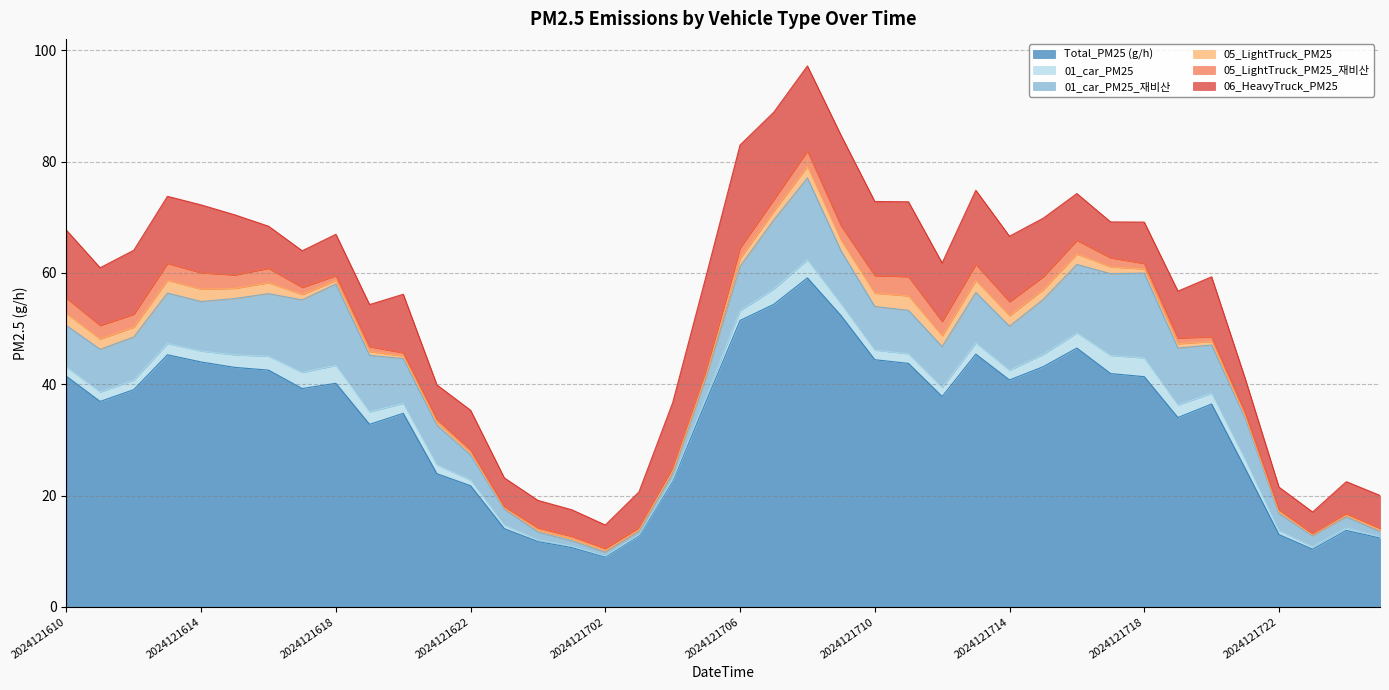

Reading left to right, extract all data points from this chart.

Total_PM25 (g/h): 2024121610=41.4	2024121611=36.9	2024121612=39.0	2024121613=45.3	2024121614=44.0	2024121615=43.0	2024121616=42.5	2024121617=39.2	2024121618=40.2	2024121619=32.8	2024121620=34.8	2024121621=23.9	2024121622=21.8	2024121623=14.1	2024121700=11.7	2024121701=10.7	2024121702=9.0	2024121703=12.8	2024121704=22.6	2024121705=37.0	2024121706=51.5	2024121707=54.4	2024121708=59.1	2024121709=52.3	2024121710=44.4	2024121711=43.8	2024121712=37.8	2024121713=45.4	2024121714=40.8	2024121715=43.1	2024121716=46.5	2024121717=41.9	2024121718=41.4	2024121719=34.0	2024121720=36.5	2024121721=24.8	2024121722=13.0	2024121723=10.4	2024121800=13.7	2024121801=12.4
01_car_PM25: 2024121610=1.7	2024121611=1.7	2024121612=1.7	2024121613=2.0	2024121614=2.0	2024121615=2.3	2024121616=2.5	2024121617=2.9	2024121618=3.2	2024121619=2.3	2024121620=1.8	2024121621=1.6	2024121622=1.0	2024121623=0.6	2024121700=0.3	2024121701=0.2	2024121702=0.2	2024121703=0.1	2024121704=0.2	2024121705=0.8	2024121706=1.8	2024121707=2.8	2024121708=3.3	2024121709=2.1	2024121710=1.7	2024121711=1.7	2024121712=1.6	2024121713=2.0	2024121714=1.8	2024121715=2.2	2024121716=2.7	2024121717=3.3	2024121718=3.4	2024121719=2.3	2024121720=1.9	2024121721=1.6	2024121722=0.7	2024121723=0.4	2024121800=0.4	2024121801=0.2
01_car_PM25_재비산: 2024121610=7.5	2024121611=7.7	2024121612=7.7	2024121613=9.1	2024121614=8.9	2024121615=10.1	2024121616=11.2	2024121617=13.0	2024121618=14.6	2024121619=10.1	2024121620=8.0	2024121621=7.1	2024121622=4.5	2024121623=2.9	2024121700=1.4	2024121701=1.0	2024121702=0.7	2024121703=0.6	2024121704=1.1	2024121705=3.6	2024121706=7.9	2024121707=12.4	2024121708=14.7	2024121709=9.5	2024121710=7.8	2024121711=7.8	2024121712=7.3	2024121713=9.1	2024121714=7.9	2024121715=9.9	2024121716=12.3	2024121717=14.7	2024121718=15.2	2024121719=10.2	2024121720=8.7	2024121721=7.4	2024121722=3.1	2024121723=2.0	2024121800=2.0	2024121801=0.9
05_LightTruck_PM25: 2024121610=2.1	2024121611=1.8	2024121612=1.8	2024121613=2.3	2024121614=2.2	2024121615=1.8	2024121616=2.0	2024121617=1.0	2024121618=0.6	2024121619=0.7	2024121620=0.4	2024121621=0.5	2024121622=0.4	2024121623=0.2	2024121700=0.3	2024121701=0.3	2024121702=0.3	2024121703=0.3	2024121704=0.4	2024121705=0.5	2024121706=1.4	2024121707=1.6	2024121708=2.1	2024121709=1.9	2024121710=2.4	2024121711=2.6	2024121712=1.9	2024121713=2.2	2024121714=1.9	2024121715=1.8	2024121716=1.9	2024121717=1.2	2024121718=0.7	2024121719=0.8	2024121720=0.6	2024121721=0.4	2024121722=0.3	2024121723=0.1	2024121800=0.2	2024121801=0.3
05_LightTruck_PM25_재비산: 2024121610=2.8	2024121611=2.4	2024121612=2.3	2024121613=3.0	2024121614=2.9	2024121615=2.4	2024121616=2.6	2024121617=1.3	2024121618=0.9	2024121619=0.9	2024121620=0.6	2024121621=0.6	2024121622=0.5	2024121623=0.2	2024121700=0.4	2024121701=0.5	2024121702=0.4	2024121703=0.4	2024121704=0.6	2024121705=0.7	2024121706=1.9	2024121707=2.1	2024121708=2.8	2024121709=2.6	2024121710=3.2	2024121711=3.5	2024121712=2.6	2024121713=2.9	2024121714=2.5	2024121715=2.3	2024121716=2.5	2024121717=1.6	2024121718=1.0	2024121719=1.0	2024121720=0.8	2024121721=0.5	2024121722=0.4	2024121723=0.2	2024121800=0.3	2024121801=0.4
06_HeavyTruck_PM25: 2024121610=12.2	2024121611=10.4	2024121612=11.5	2024121613=12.0	2024121614=12.2	2024121615=10.8	2024121616=7.6	2024121617=6.6	2024121618=7.4	2024121619=7.6	2024121620=10.5	2024121621=6.2	2024121622=7.1	2024121623=5.2	2024121700=4.9	2024121701=4.8	2024121702=4.2	2024121703=6.4	2024121704=11.8	2024121705=17.1	2024121706=18.5	2024121707=15.7	2024121708=15.3	2024121709=16.3	2024121710=13.3	2024121711=13.4	2024121712=10.5	2024121713=13.3	2024121714=11.8	2024121715=10.5	2024121716=8.4	2024121717=6.4	2024121718=7.4	2024121719=8.4	2024121720=10.8	2024121721=6.2	2024121722=4.1	2024121723=3.9	2024121800=5.7	2024121801=5.9